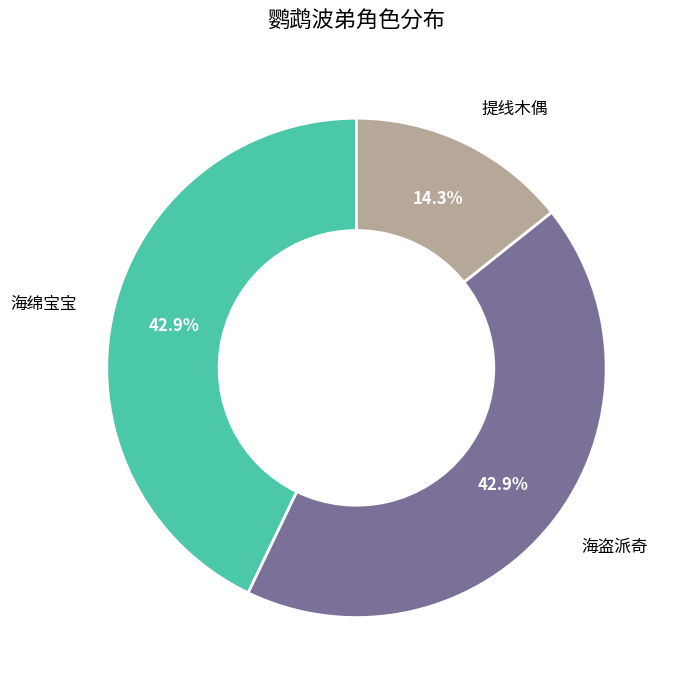

True or false: 海盗派奇 accounts for 43% of the total.

True